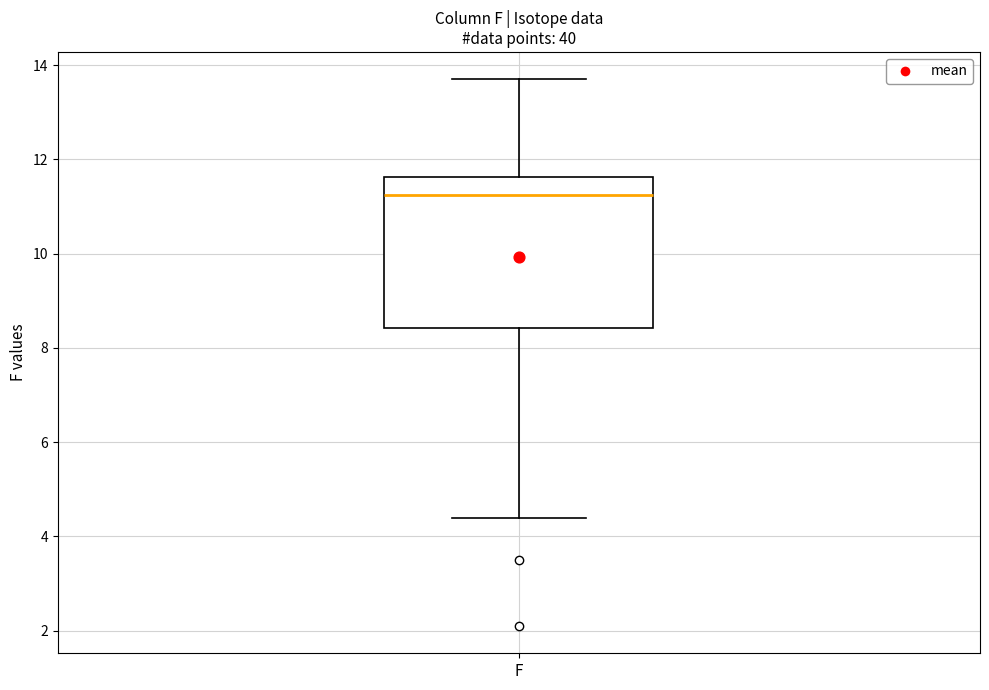

Transcribe this box plot: give where the median line is, the range the box spans, and where the two whiskers end, as read against the y-axis. The values are not printed on the chart, so give them approximately, as read against the axis.

median 11.2, box 8.4 to 11.6, whiskers 4.4 to 13.8